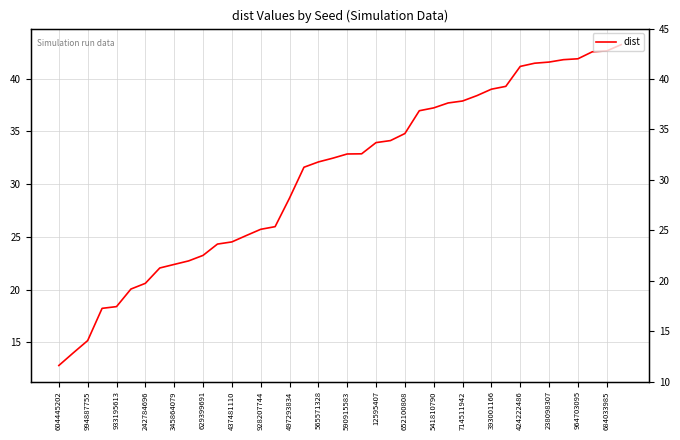

How many data points are above 32?

22